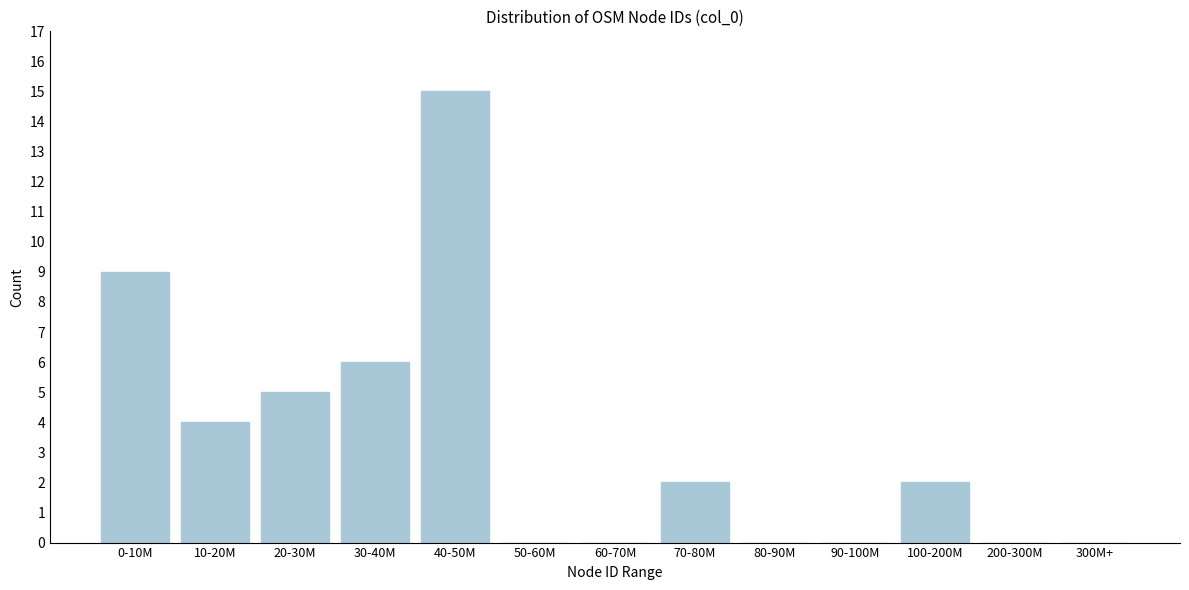

Reading left to right, transcribe all the data shown in this chart.

0-10M=9	10-20M=4	20-30M=5	30-40M=6	40-50M=15	50-60M=0	60-70M=0	70-80M=2	80-90M=0	90-100M=0	100-200M=2	200-300M=0	300M+=0